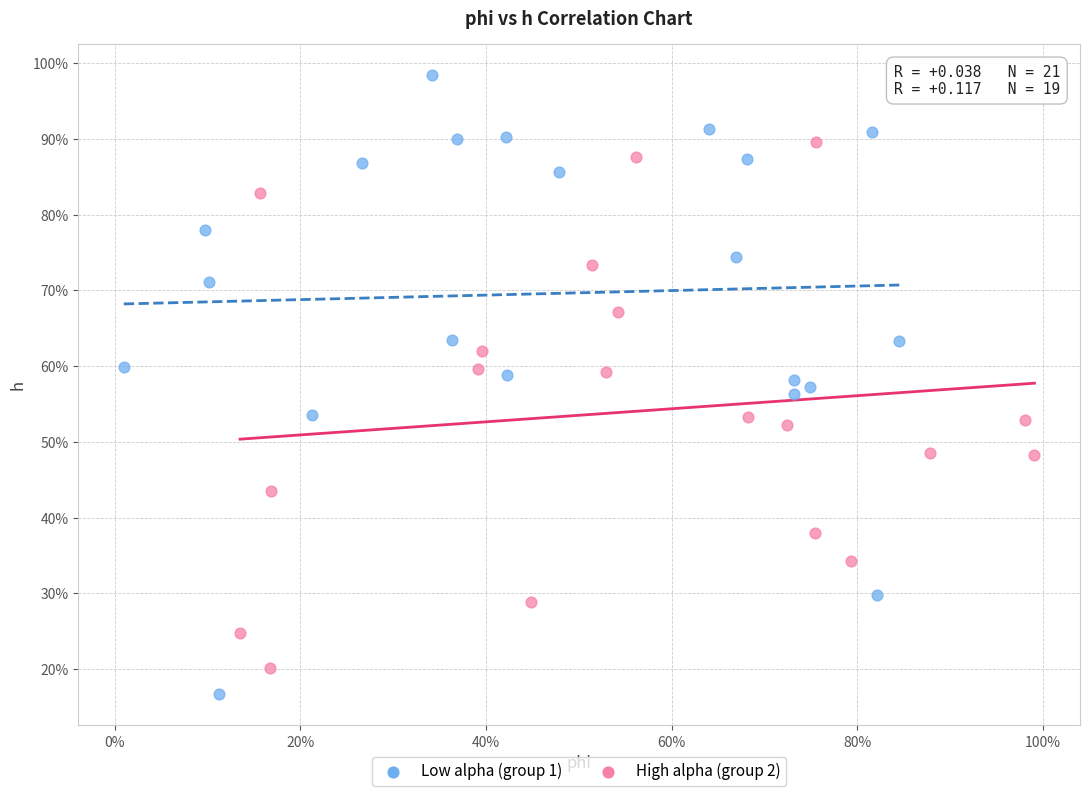

Which series contains the highest Y value?

Low alpha (group 1)